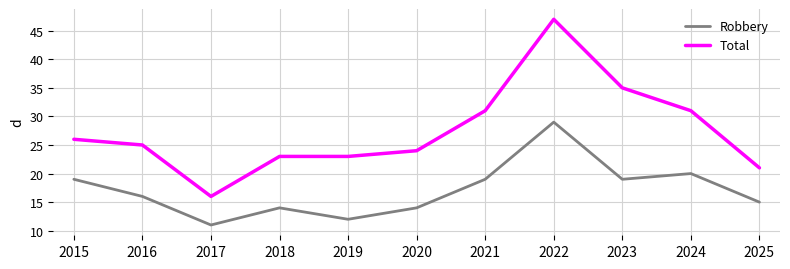

At which category is the sum across all series the highest?

2022